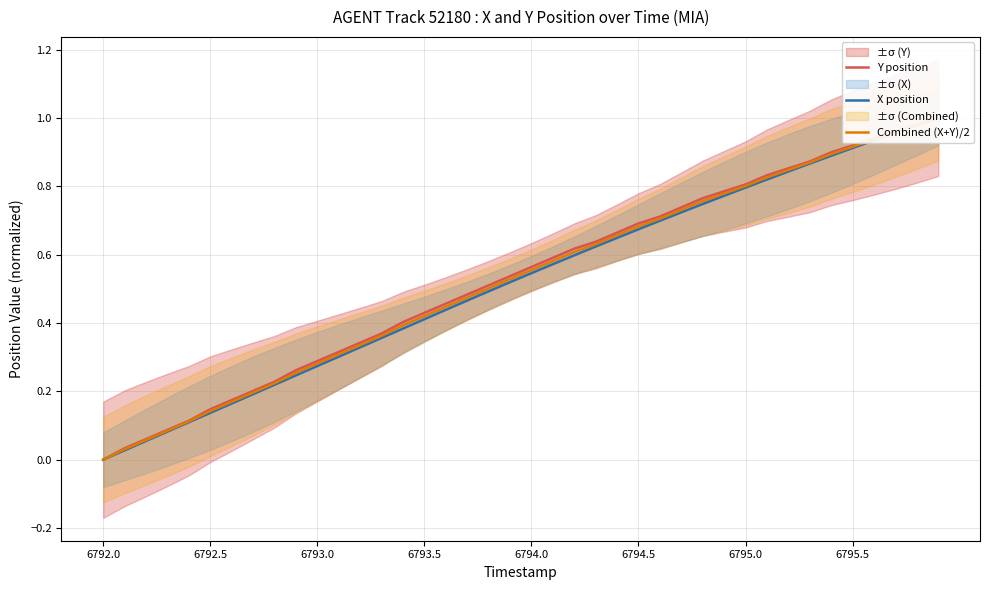

How many values in Y position are above zero?

39